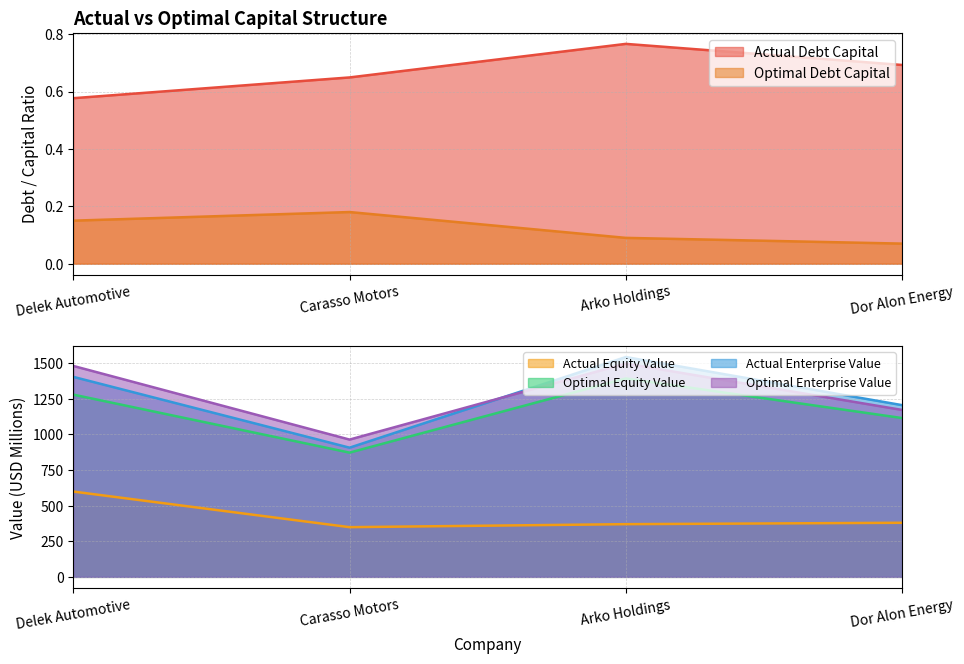

How many lines are shown in the chart?

6